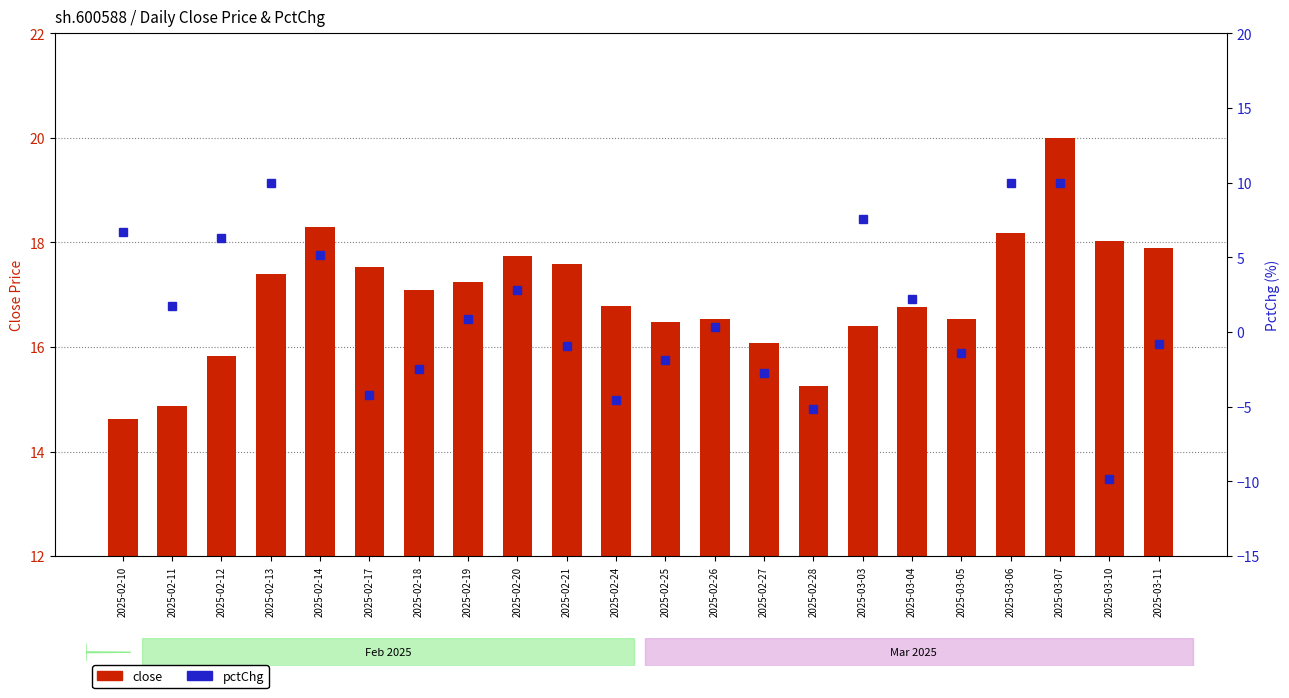

True or false: close has a value of 27.4 at 2025-02-28.

False